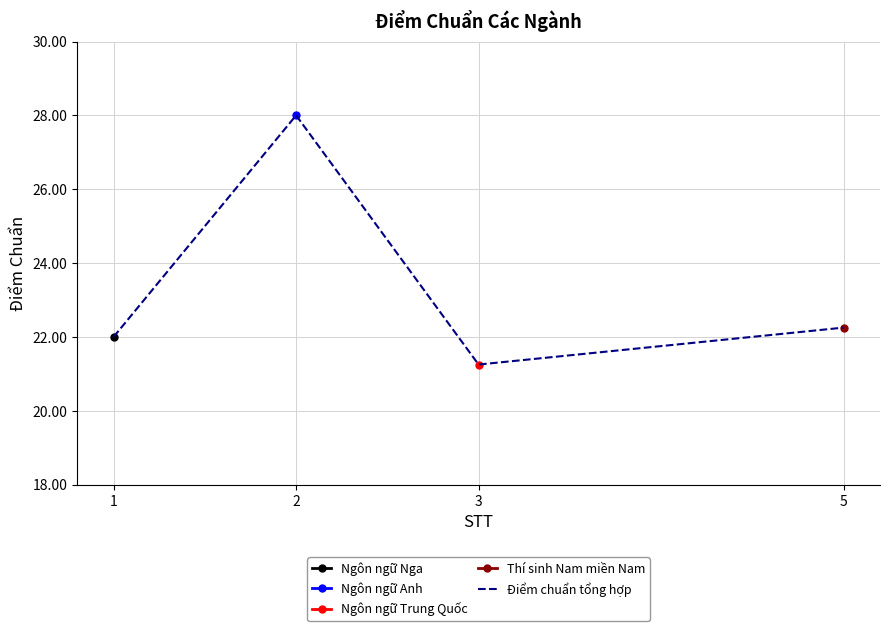

Reading right to left, extract all data points from this chart.

5=22.2	3=21.2	2=28.0	1=22.0